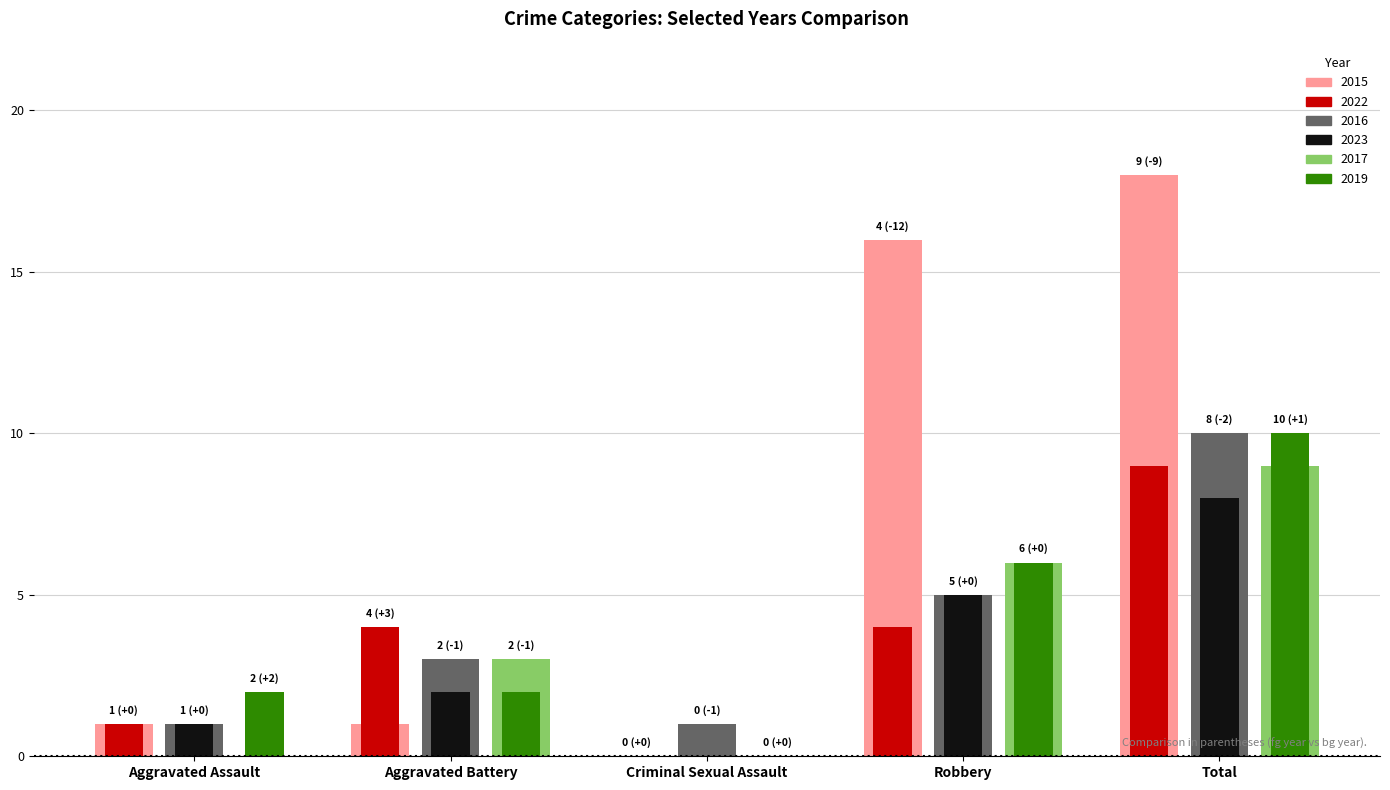

Are the bars horizontal?

No